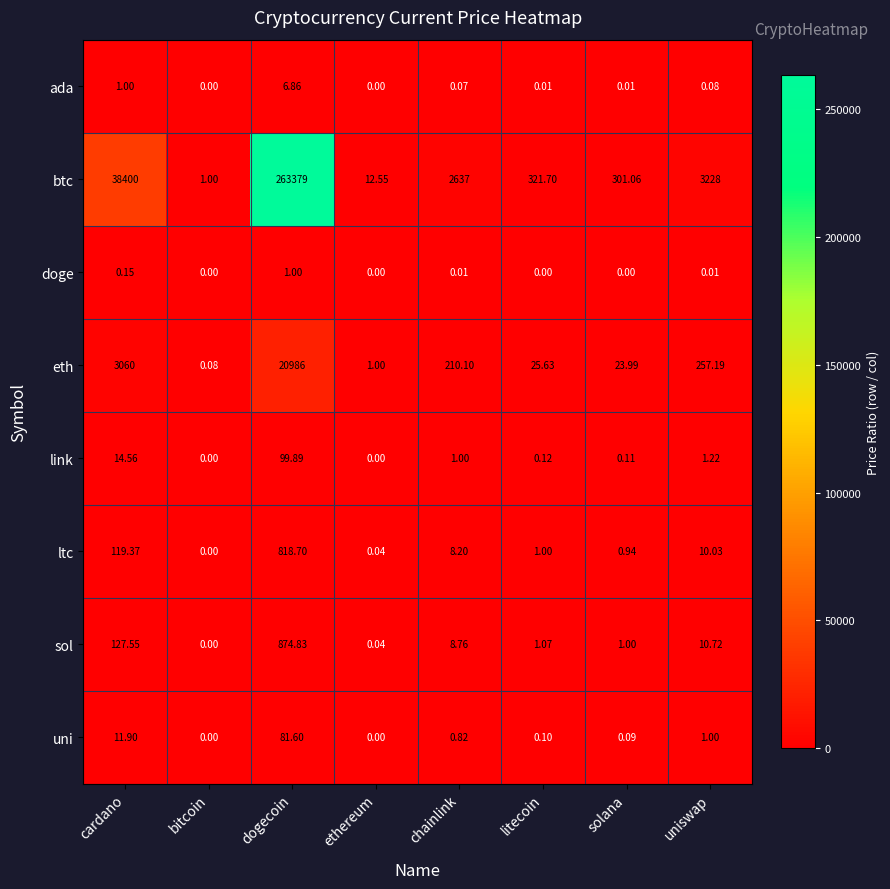

How many data points does each series have?

8